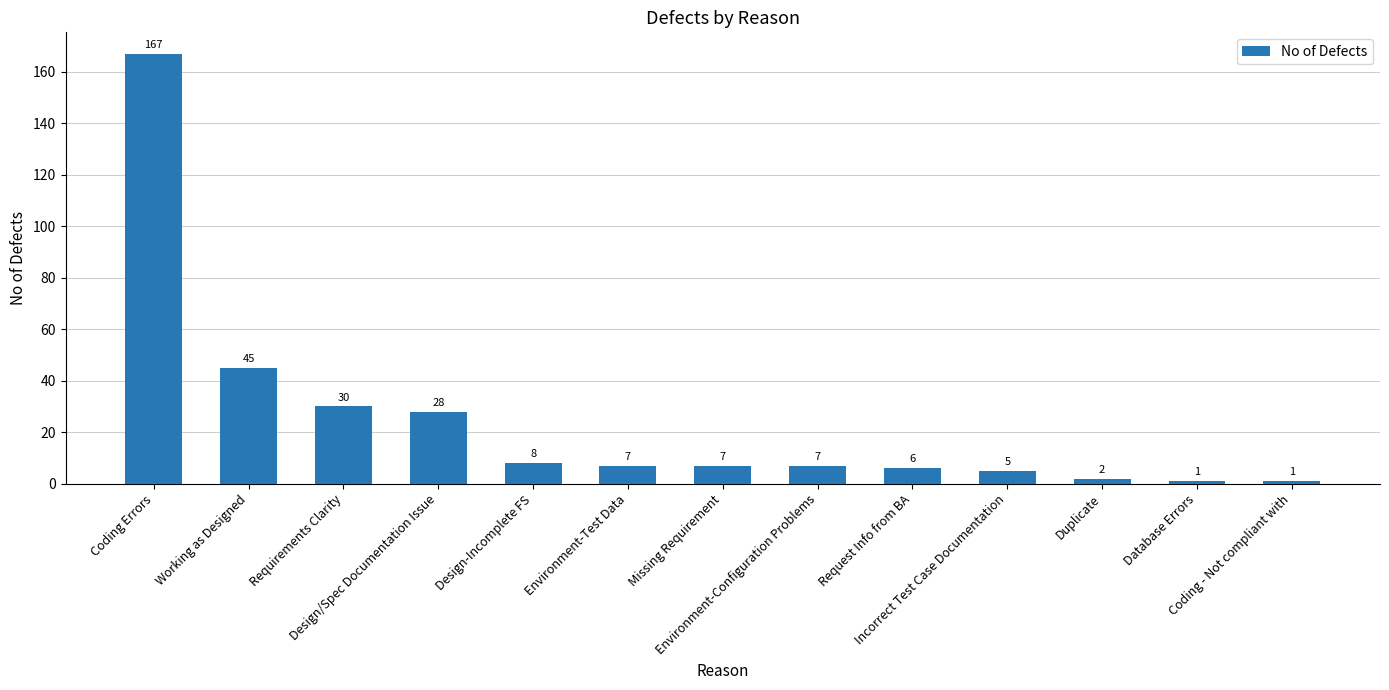

Does the chart contain any negative values?

No